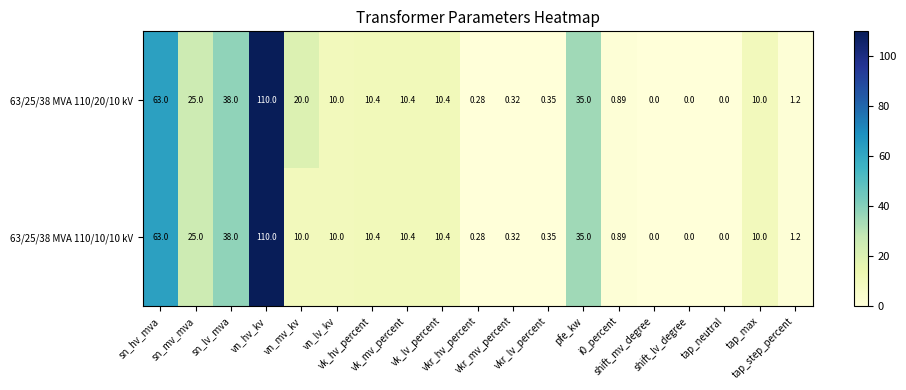

What is the total value across all series at vkr_mv_percent?

0.6